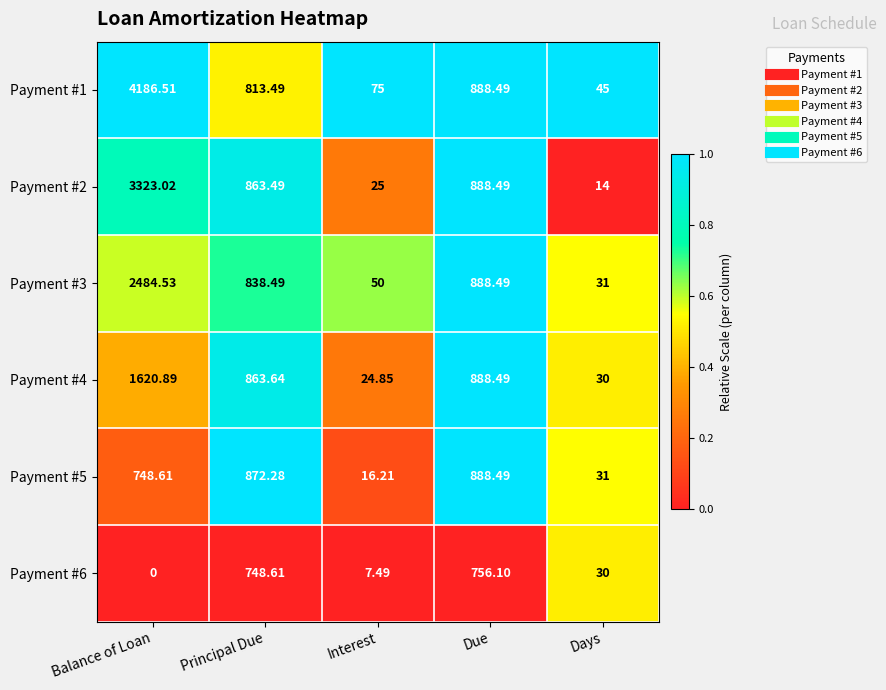

Is the value of Payment #2 at Principal Due greater than the value of Payment #4 at Interest?

Yes